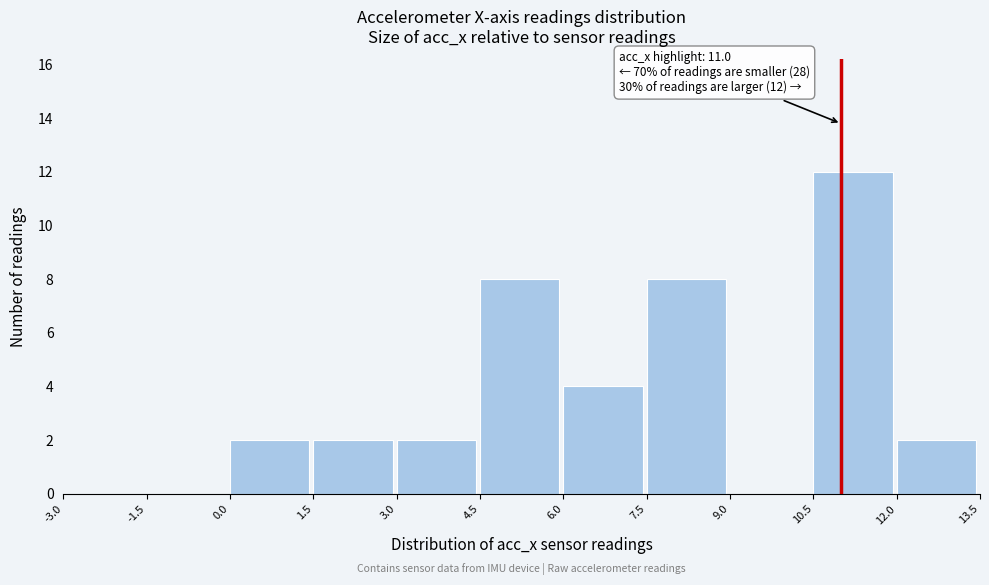

Over which range of the x-axis is the bar tallest?

10.5 to 12.0